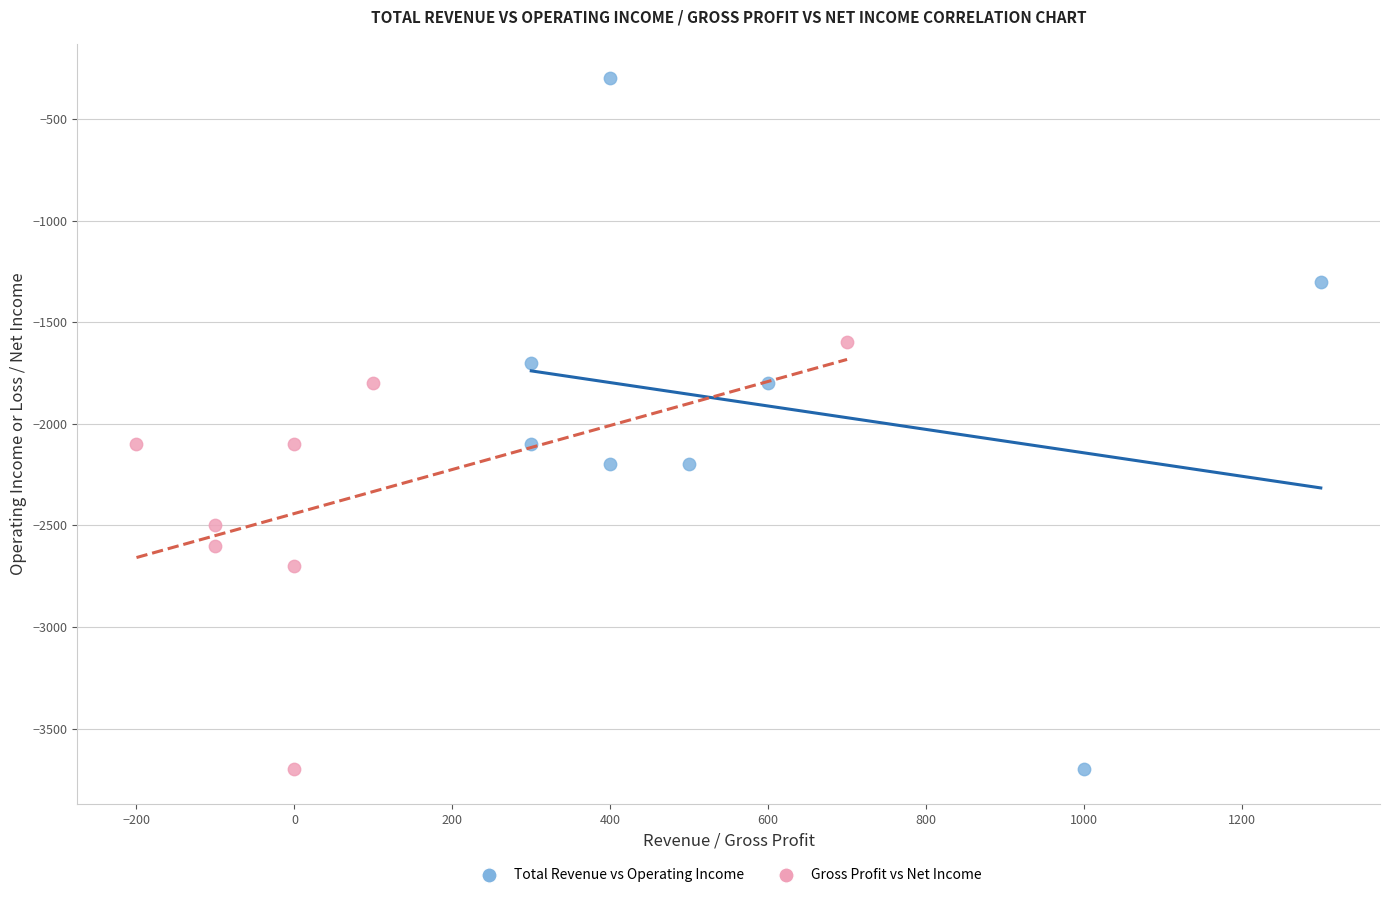

What are all the series names shown in the legend?

Total Revenue vs Operating Income, Gross Profit vs Net Income